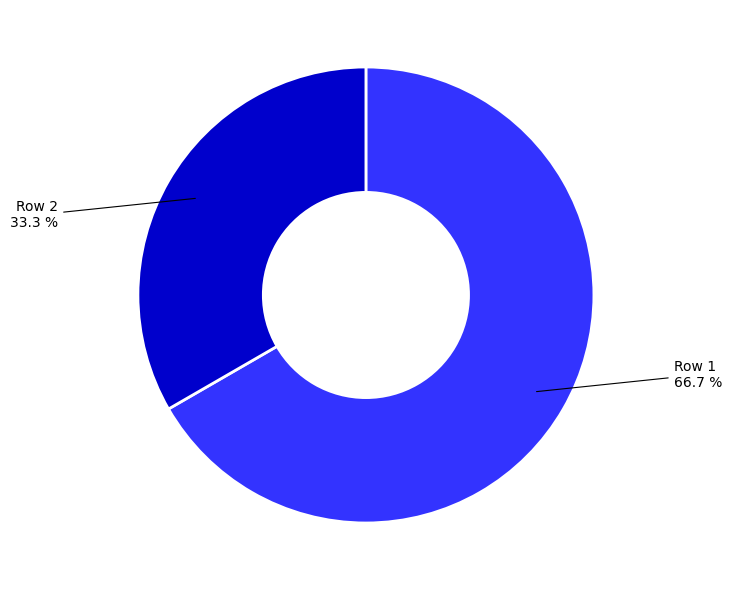

Is there any slice that represents more than half of the pie?

Yes